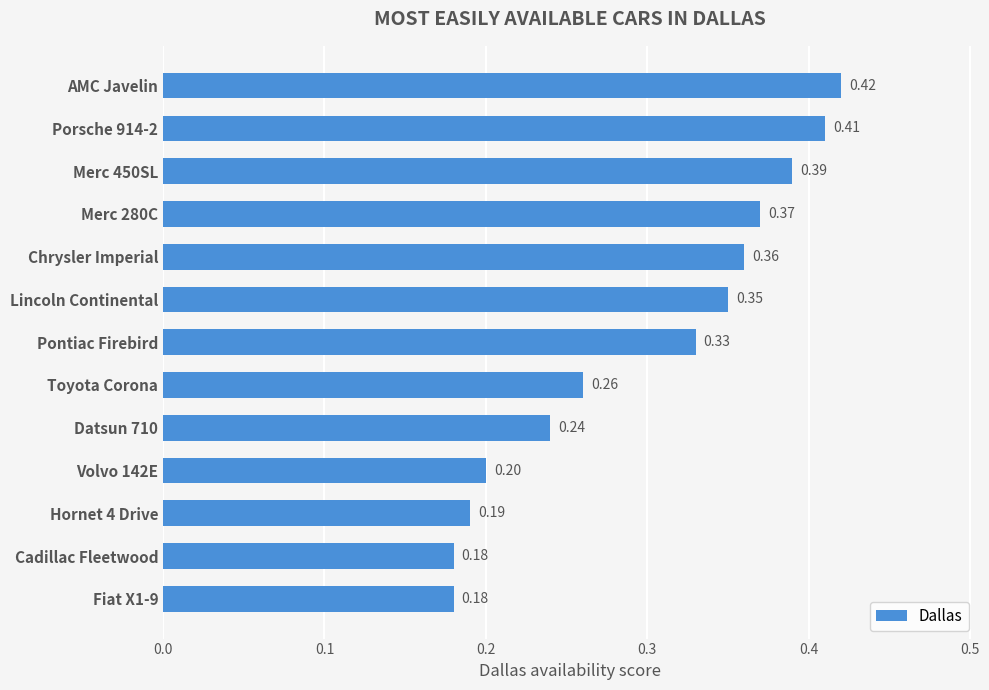

What is the smallest value displayed?

0.2